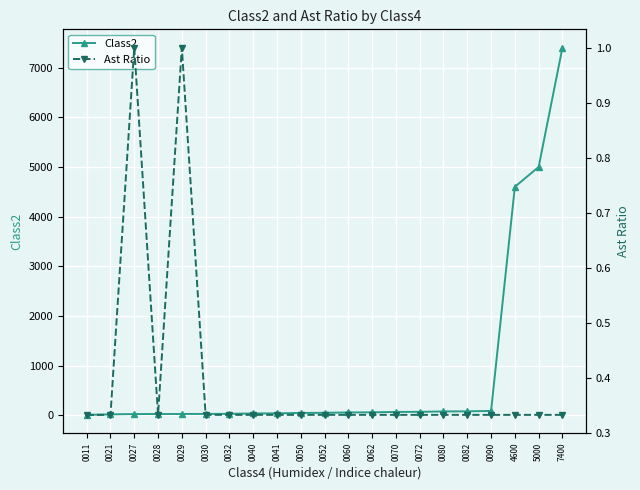

What is the lowest value of the Ast Ratio series?

0.3